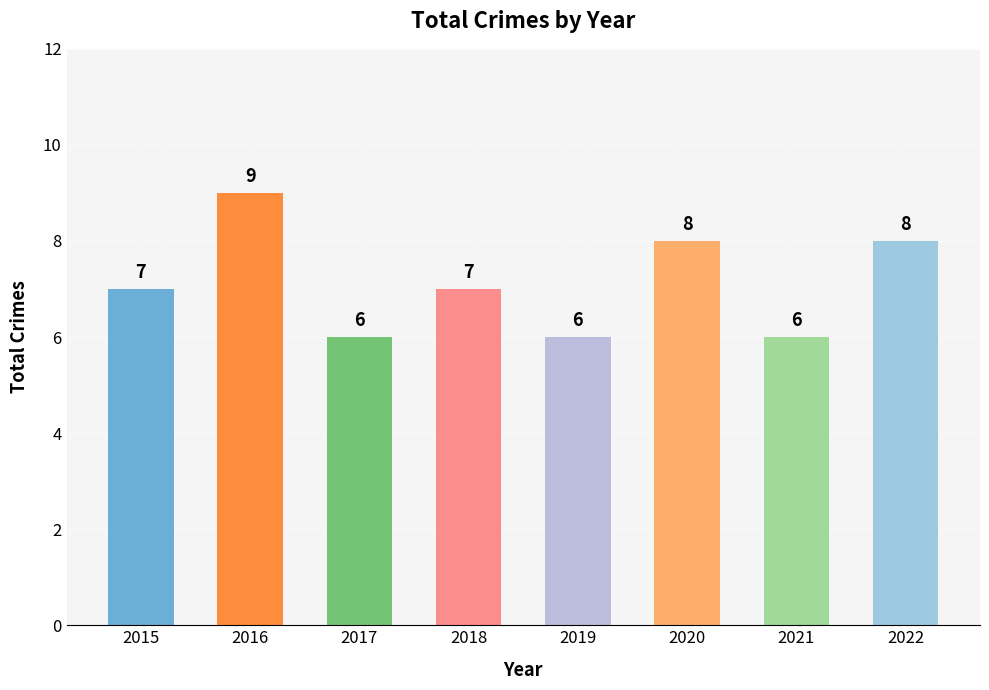

How many categories are shown in the chart?

8